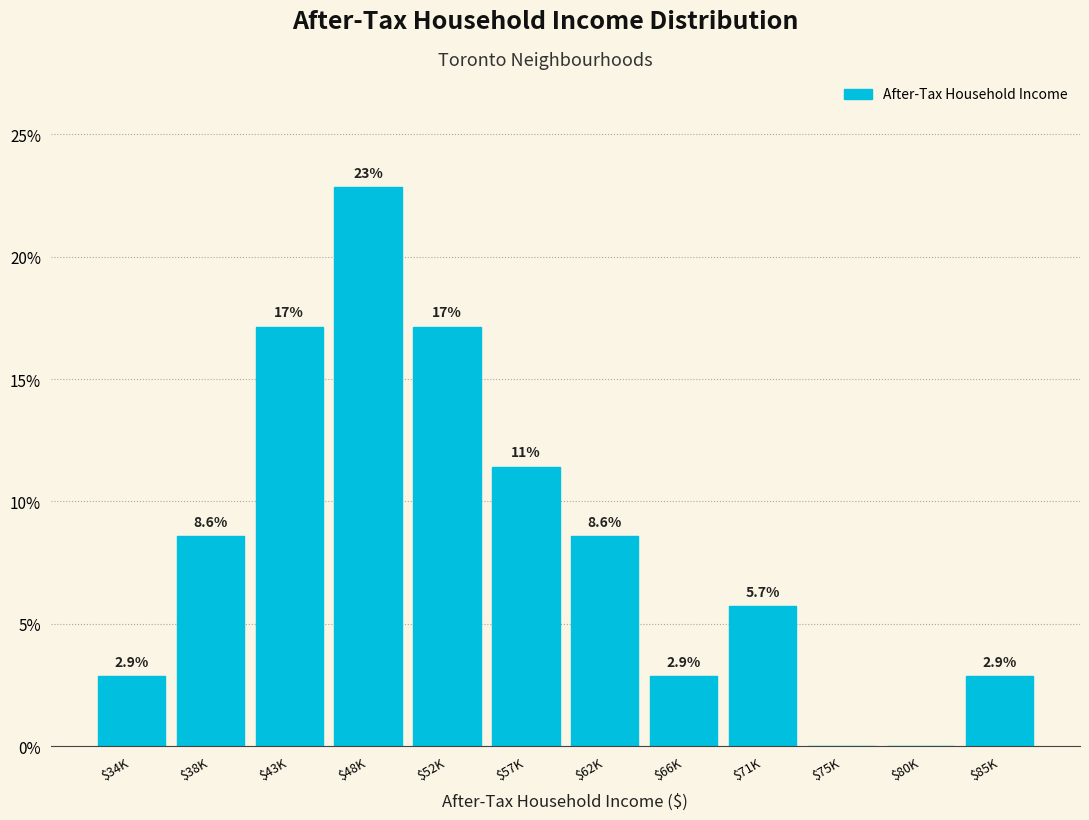

Read the value at $85K.

2.9